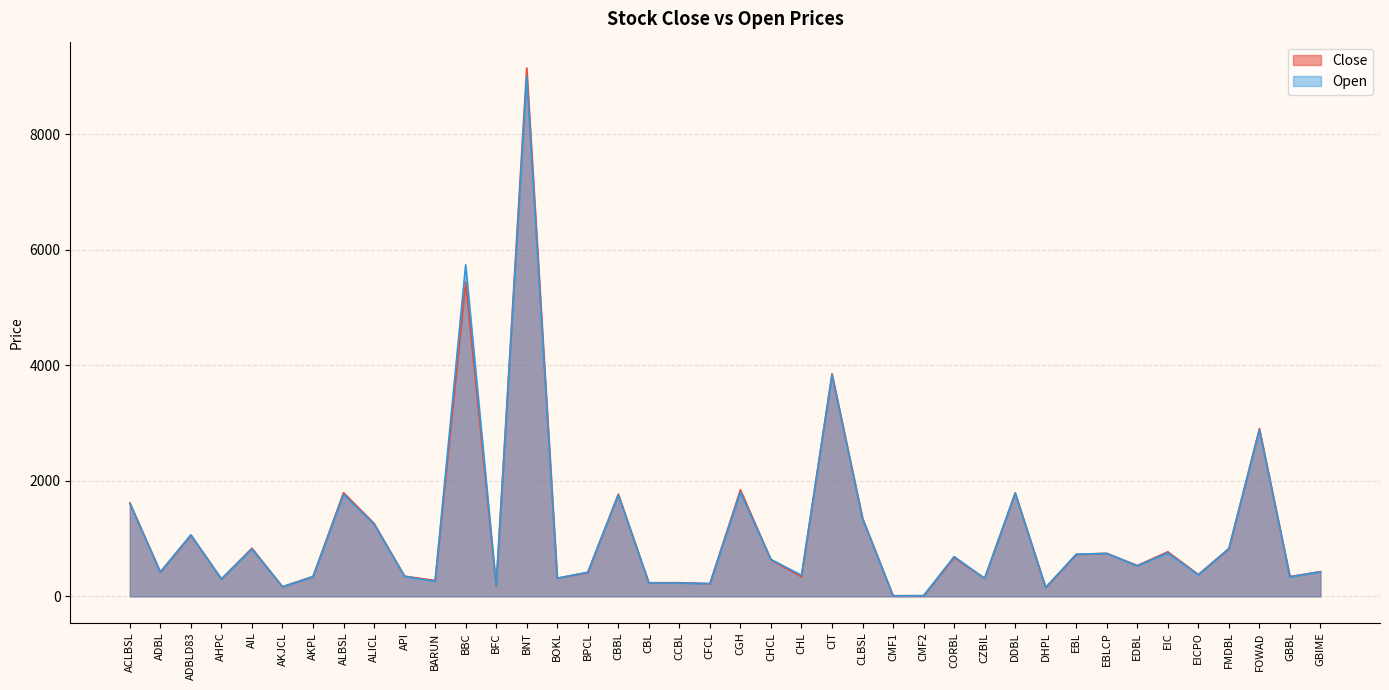

The Close series shows 1620.0 at ACLBSL. True or false?

True